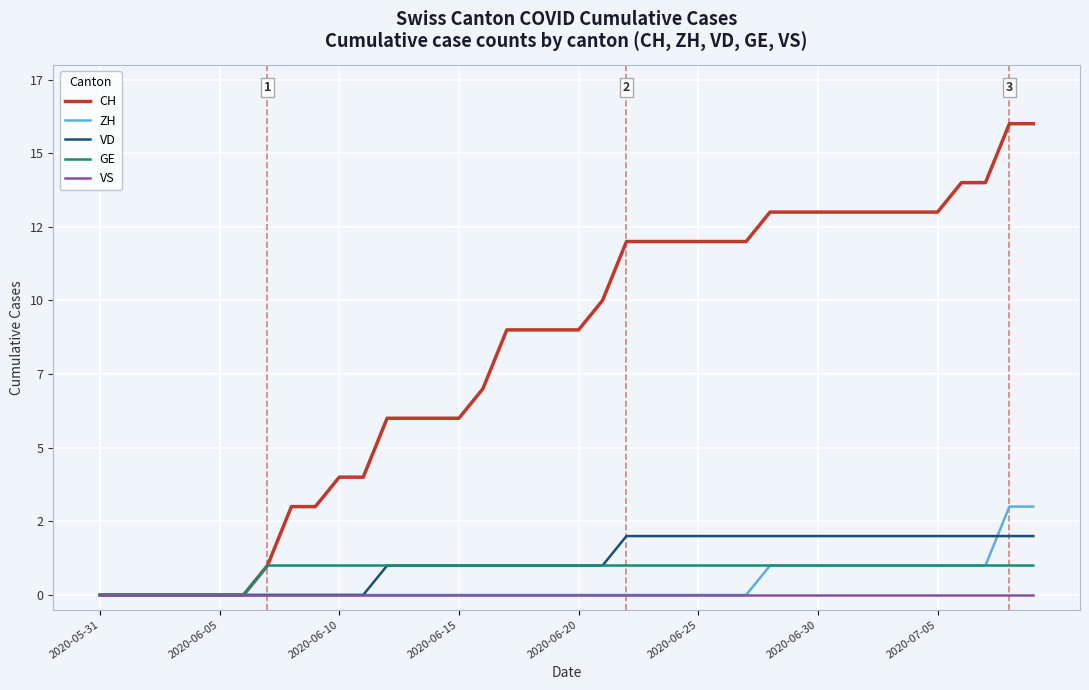

Is this an area chart (filled region under the line)?

No